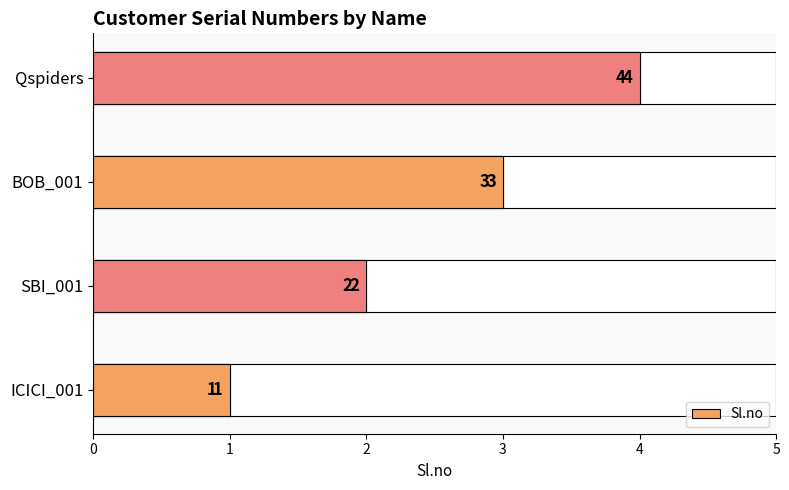

How many values exceed 3?

1